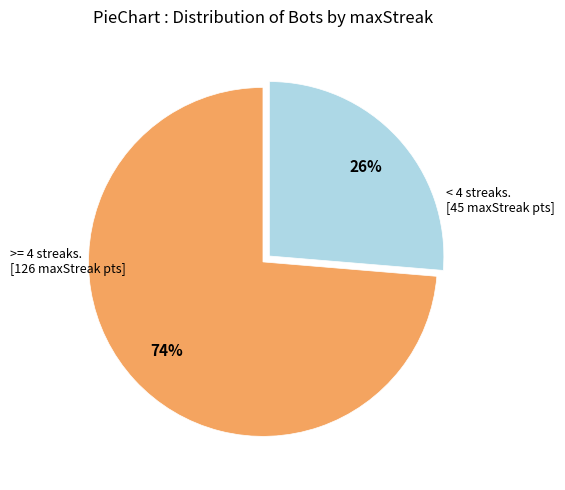

Count the number of slices in the pie.

2